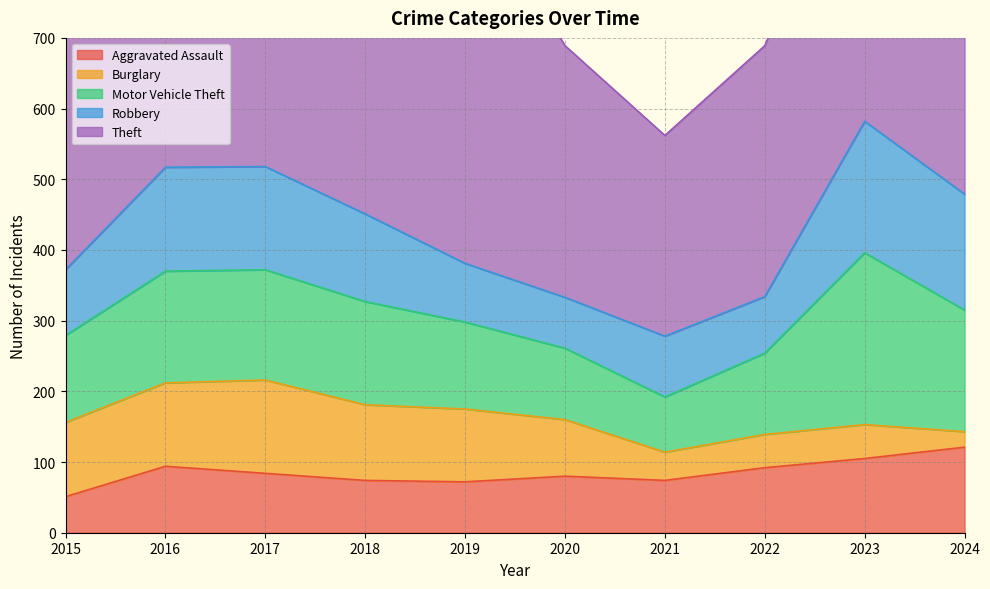

Count the number of data series in this chart.

5